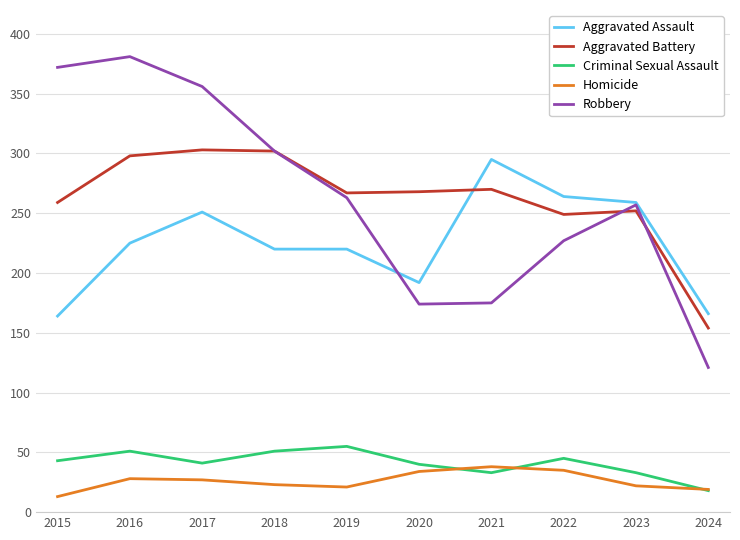

True or false: Criminal Sexual Assault and Robbery cross at least once.

False